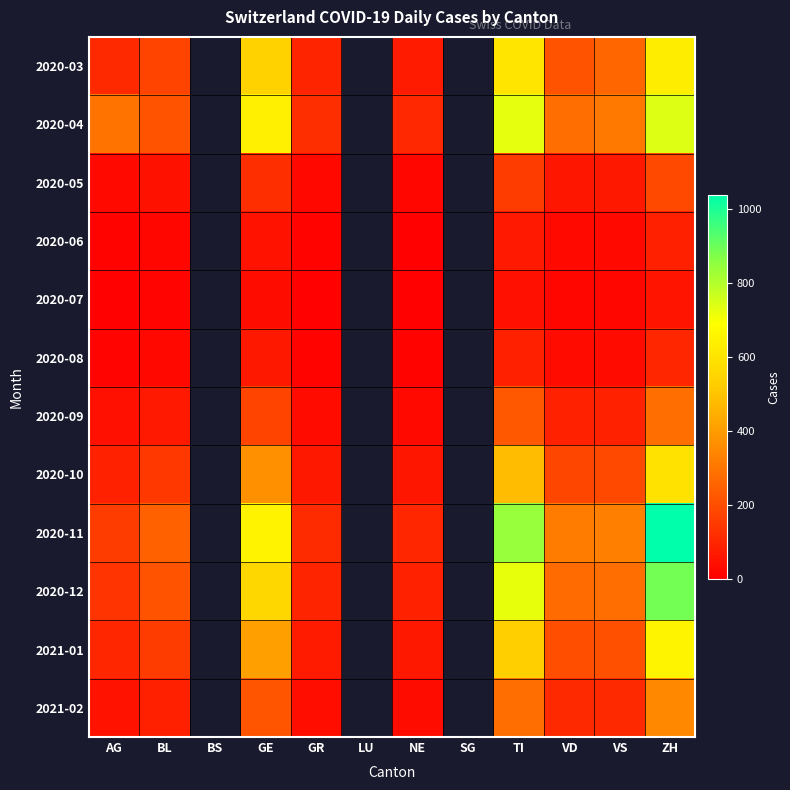

What is the difference between the maximum and minimum values in the 2020-08 series?

91.0